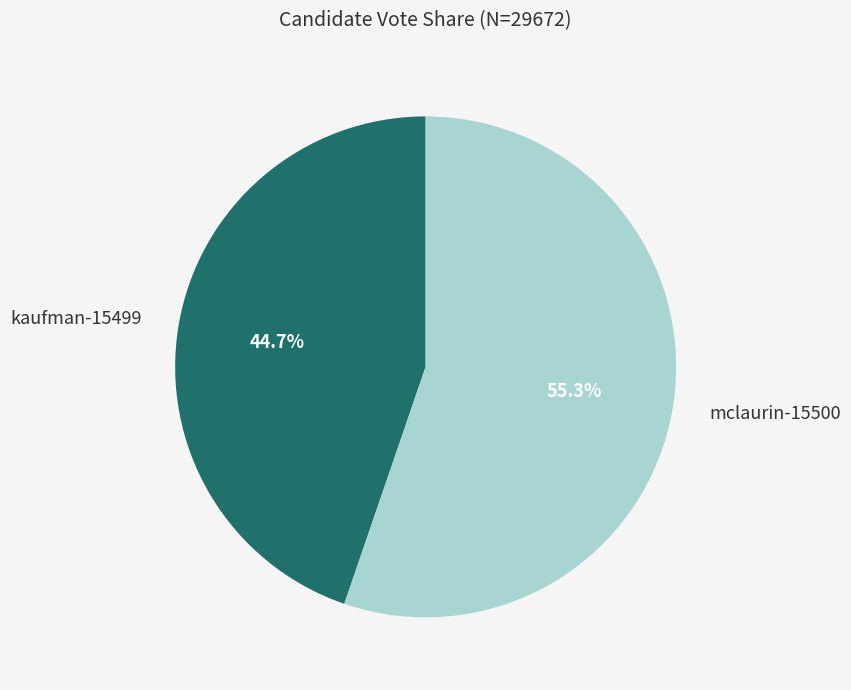

To the nearest percent, what percentage of the pie is kaufman-15499?

45%